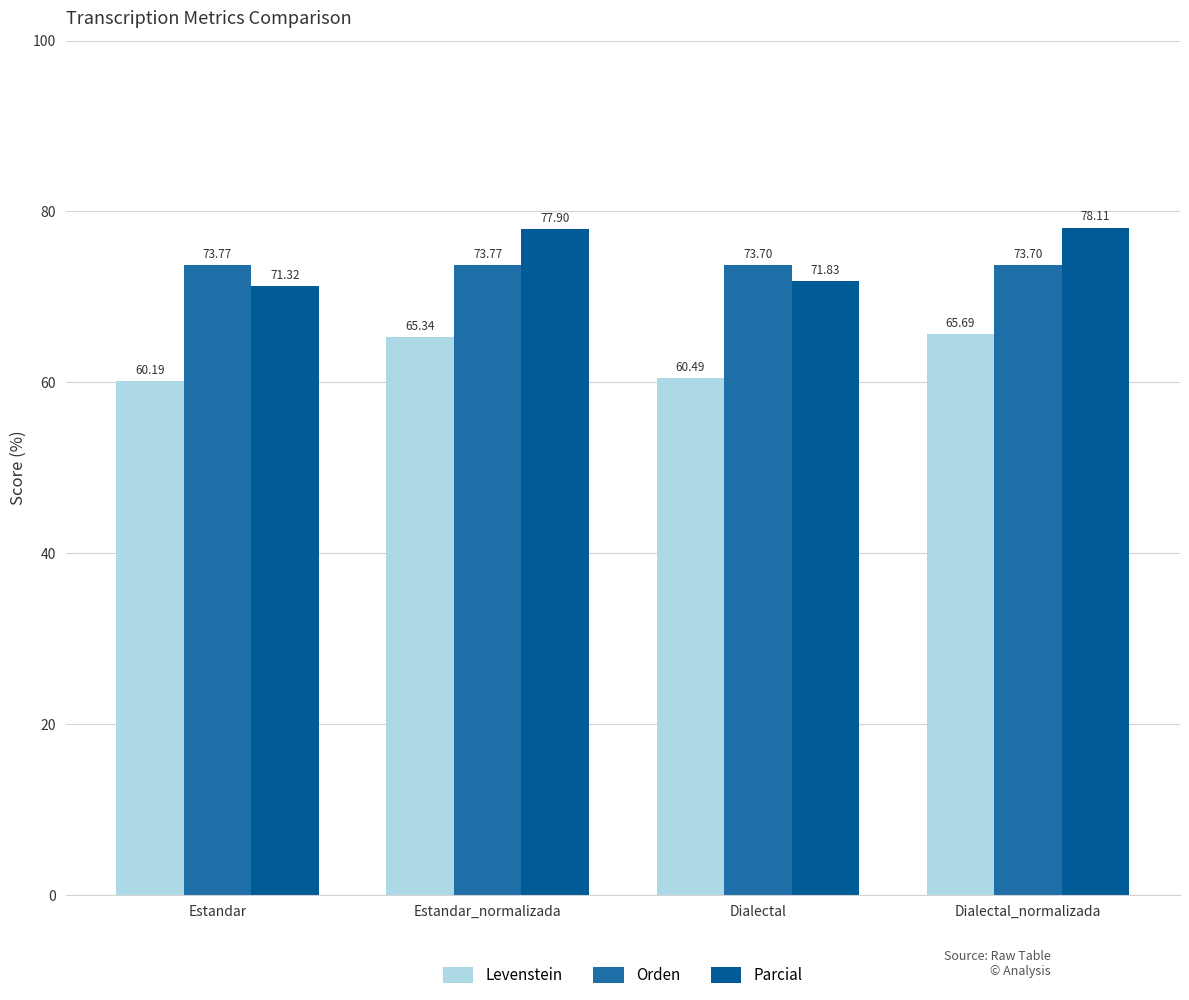

Where does the Parcial series first go above 77?

Estandar_normalizada